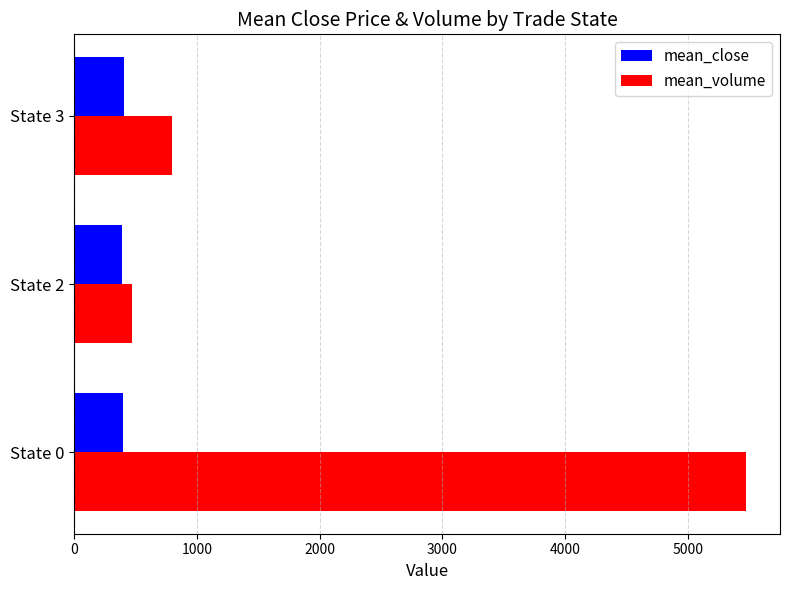

The value of mean_close at State 0 is 398.7. True or false?

True